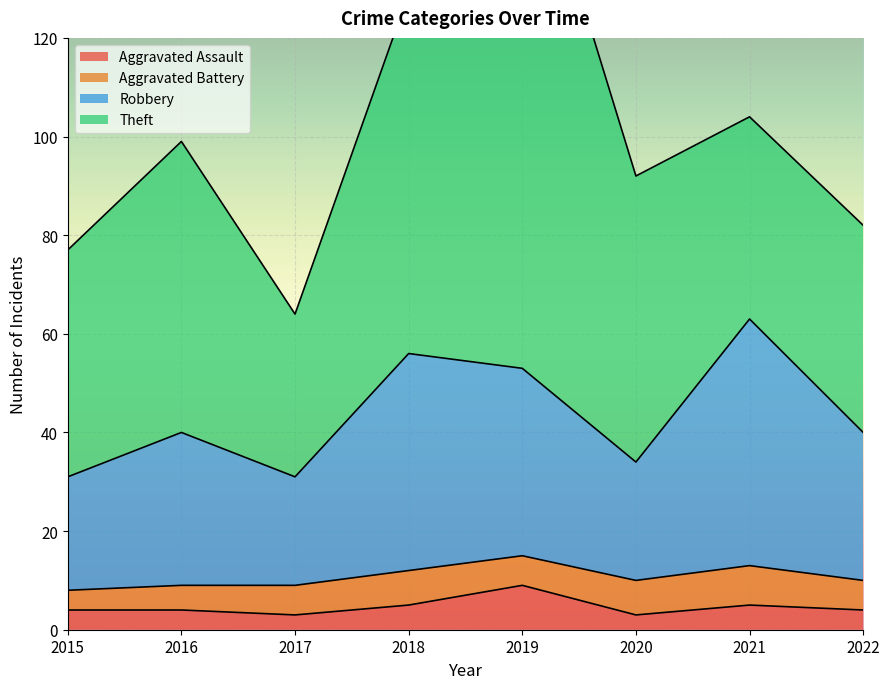

Is it true that Aggravated Assault equals 3 at 2020?

True